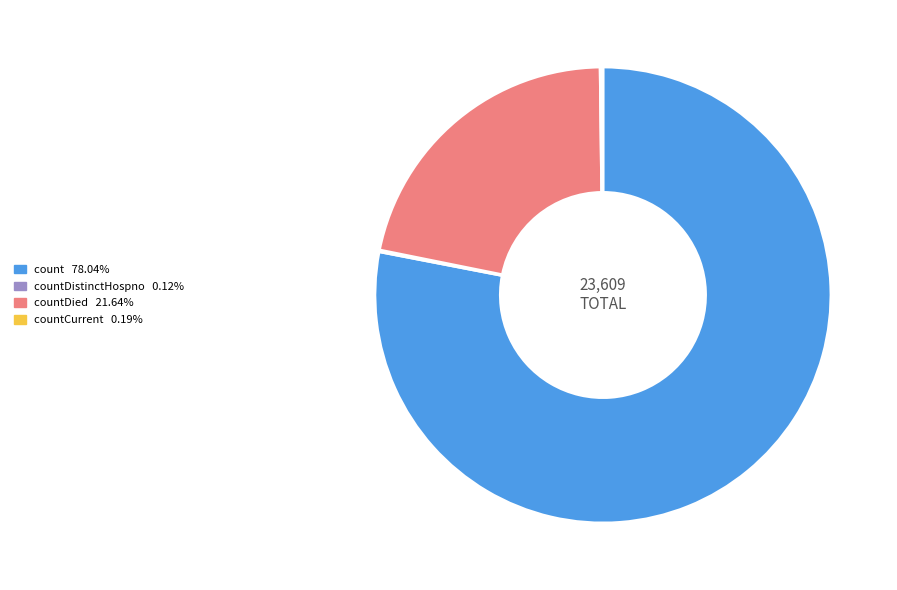

Is there a majority slice in this chart?

Yes